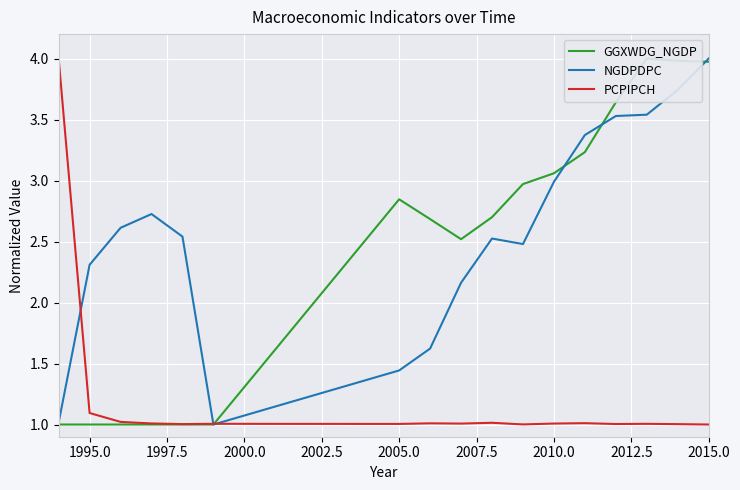

Is it true that PCPIPCH equals 0.3 at 2015.0?

False